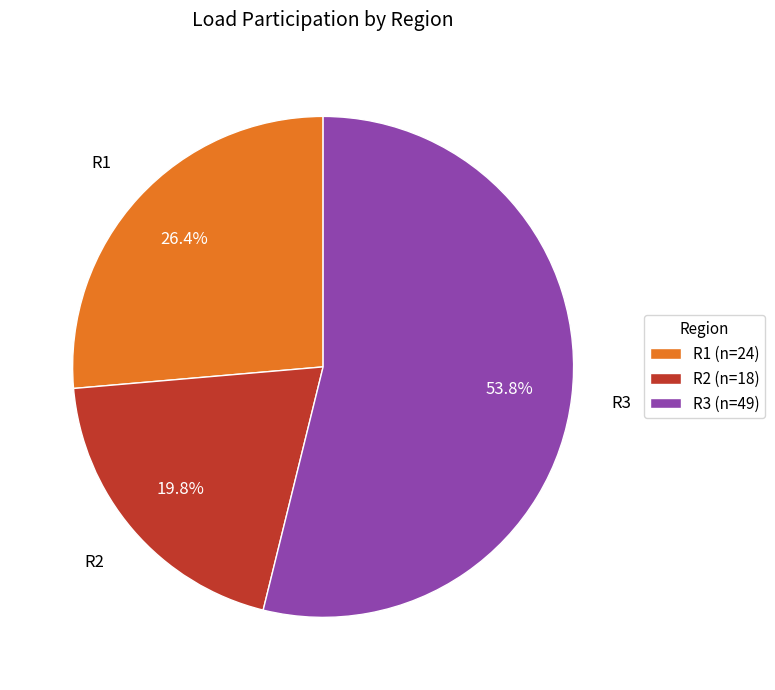

To the nearest percent, what is the average slice percentage?

33%